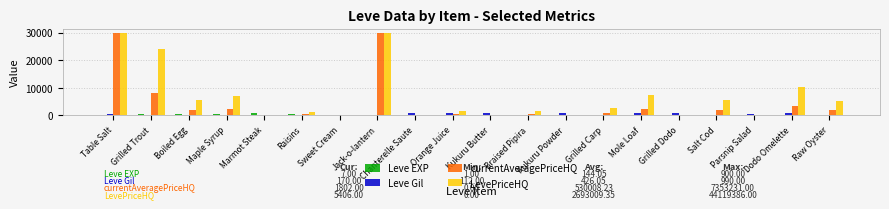

What is the maximum value for LevePriceHQ?

30000.0